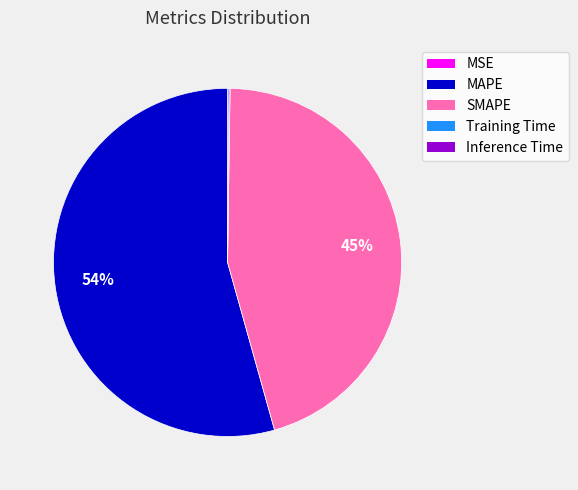

The MAPE slice represents 47% of the pie. True or false?

False